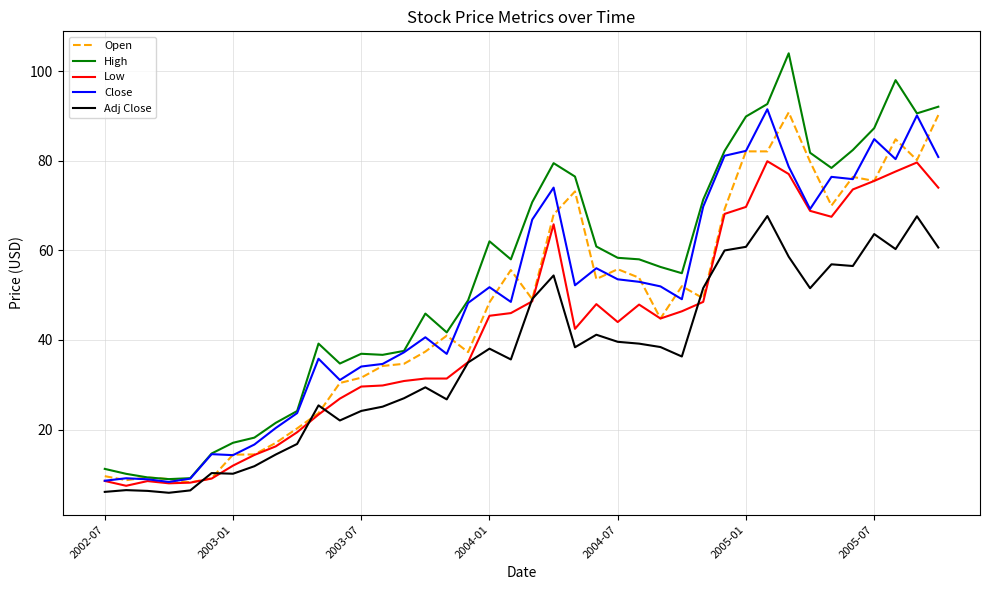

True or false: Close and Adj Close intersect in this chart.

False